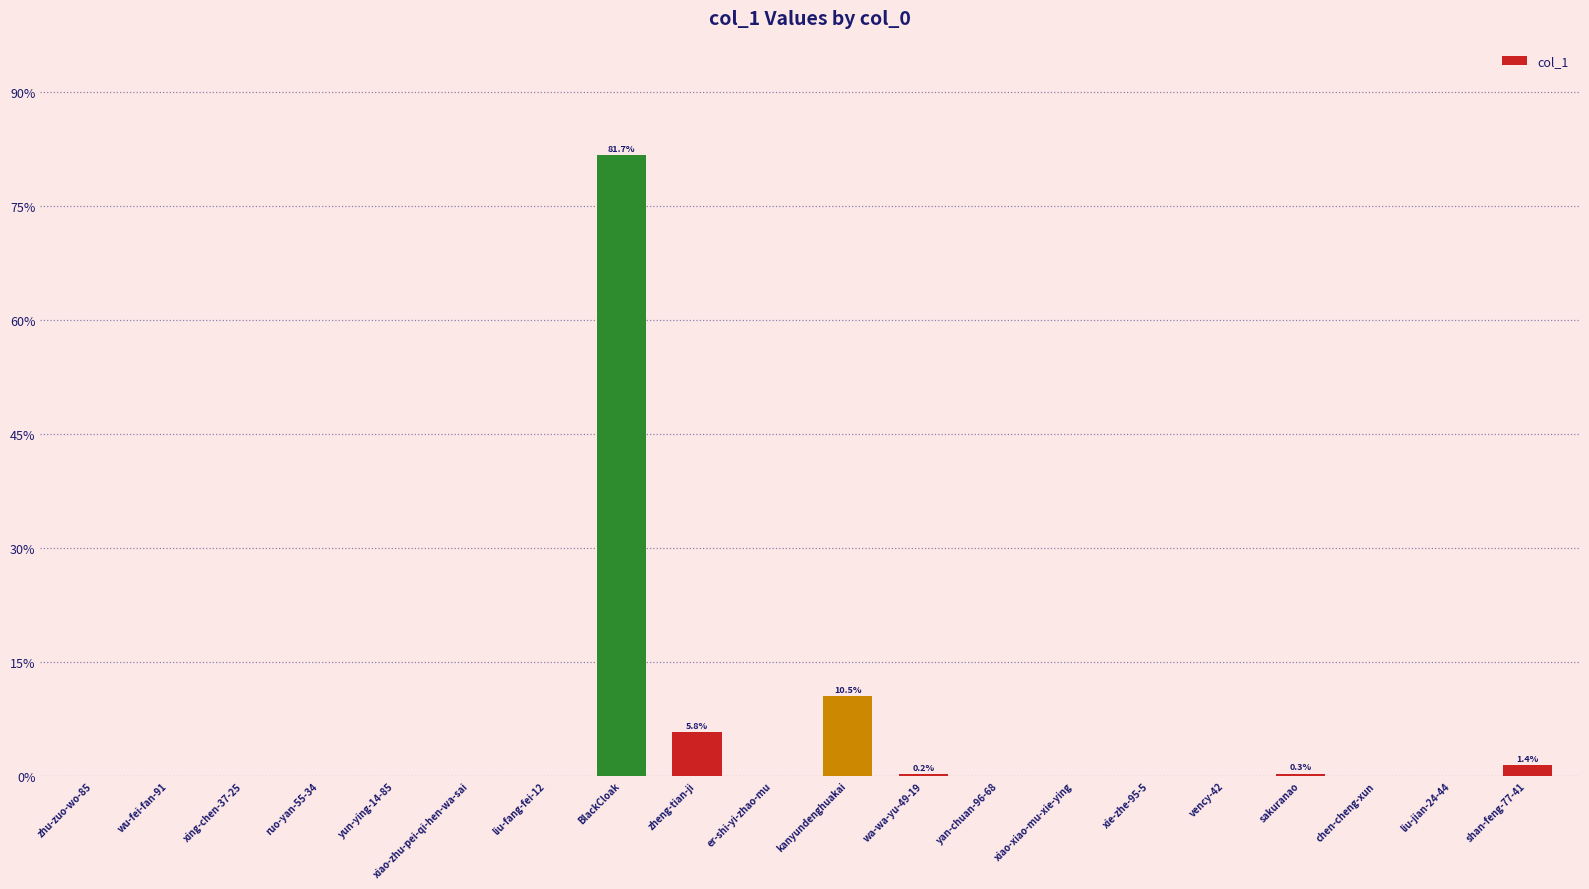

The value at zheng-tian-ji is 2.0. True or false?

False